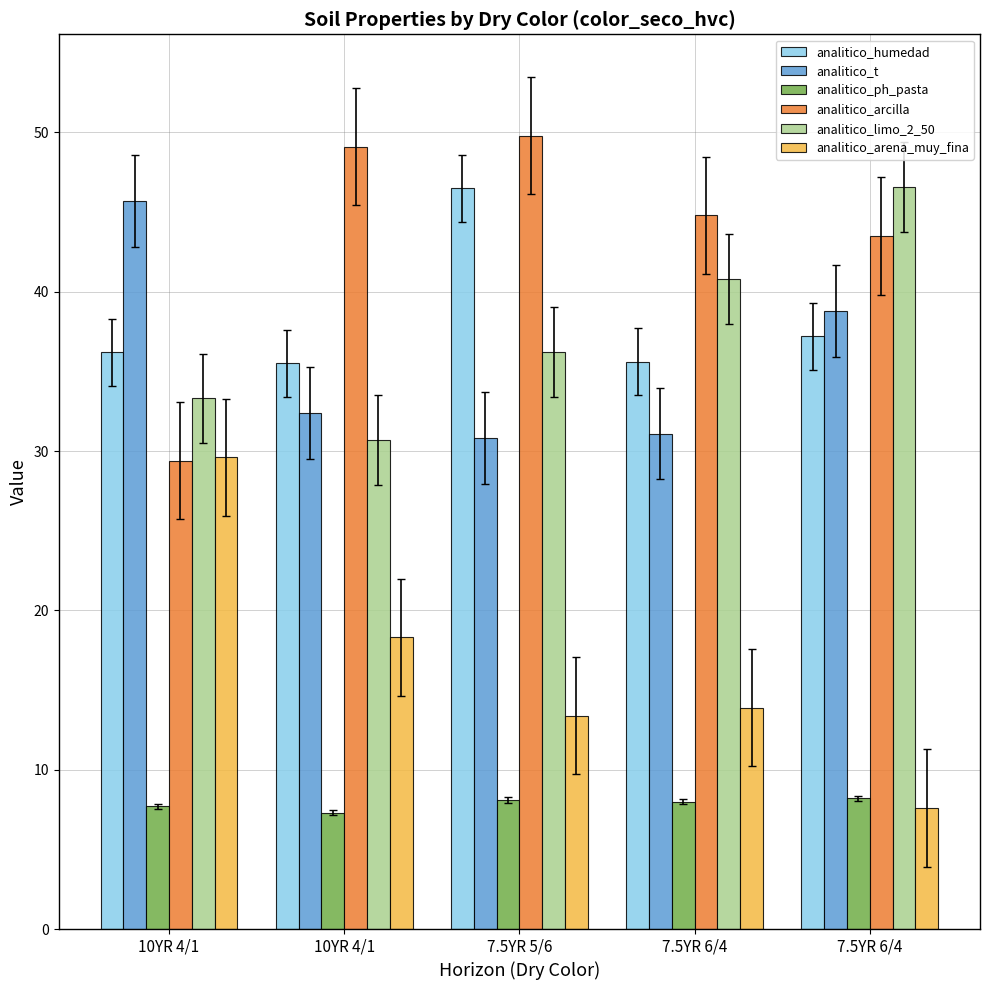

Where does the analitico_t series first go above 32?

10YR 4/1